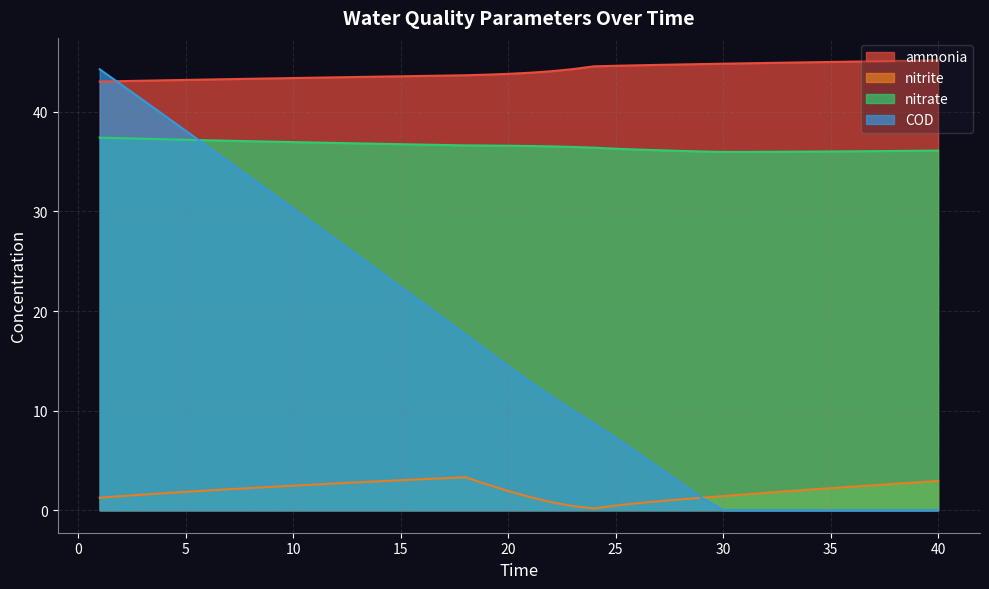

At which category is the sum across all series the highest?

1